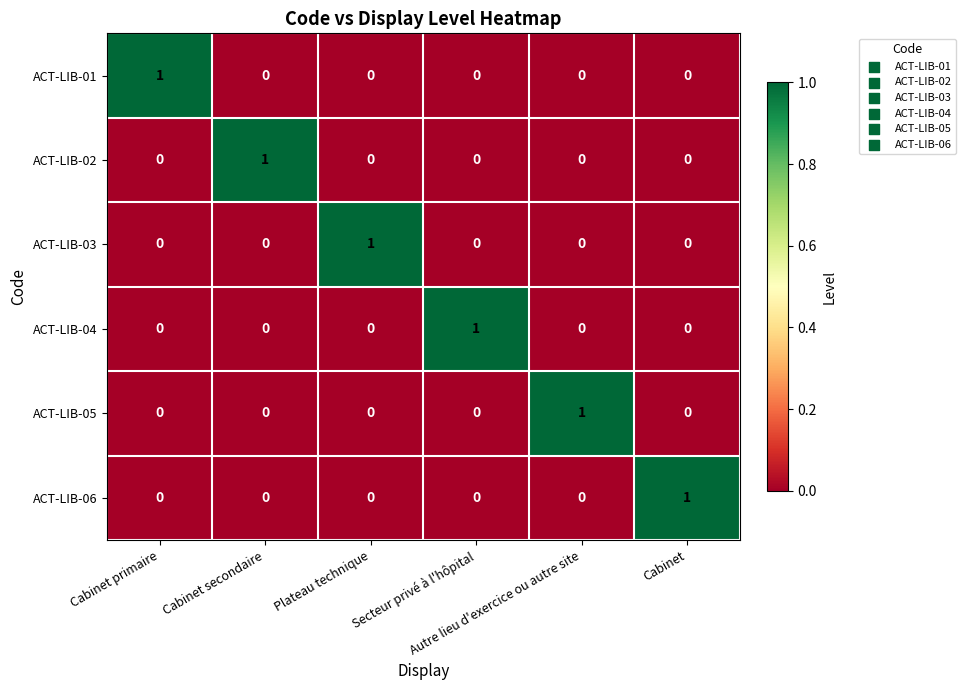

How many data points does each series have?

6